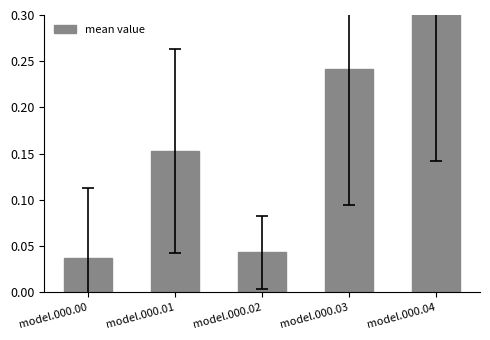

Which category has the lowest value across all series?

model.000.00